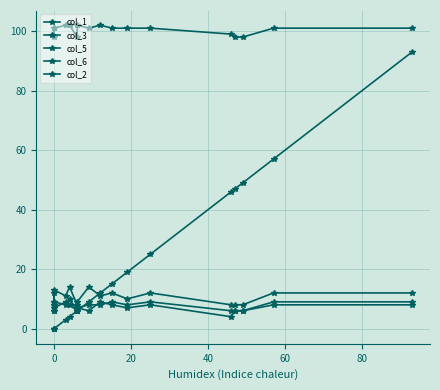

True or false: col_6 has more than 0 points higher than both neighbors.

True